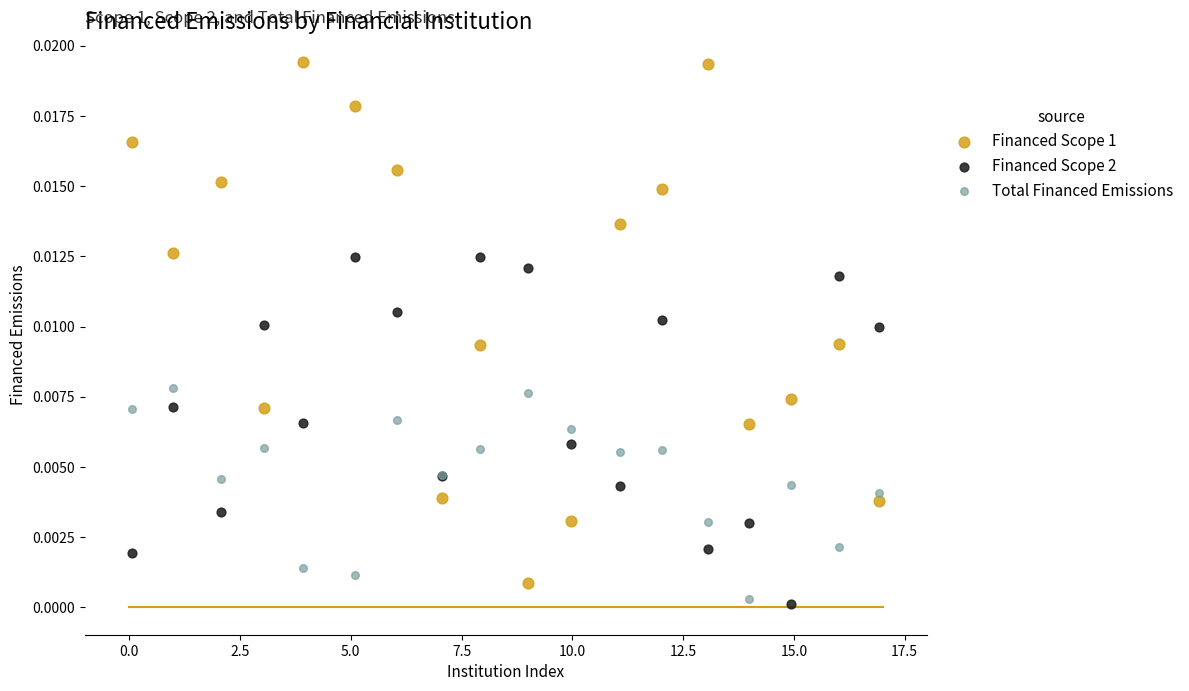

Which series has the largest Y range (max minus min)?

Financed Scope 1